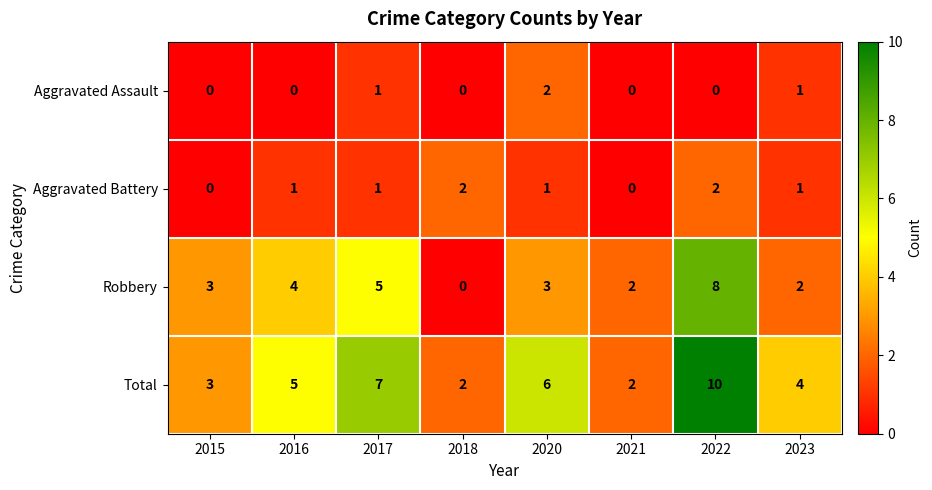

Is it true that Total equals 3 at 2020?

False